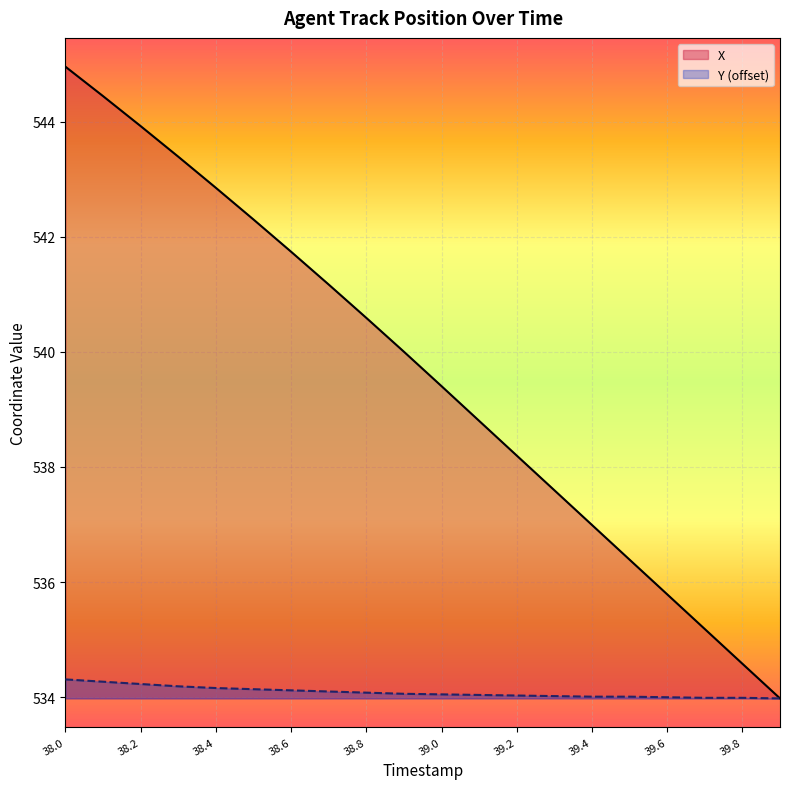

The Y series shows 534.1 at 39.0. True or false?

True